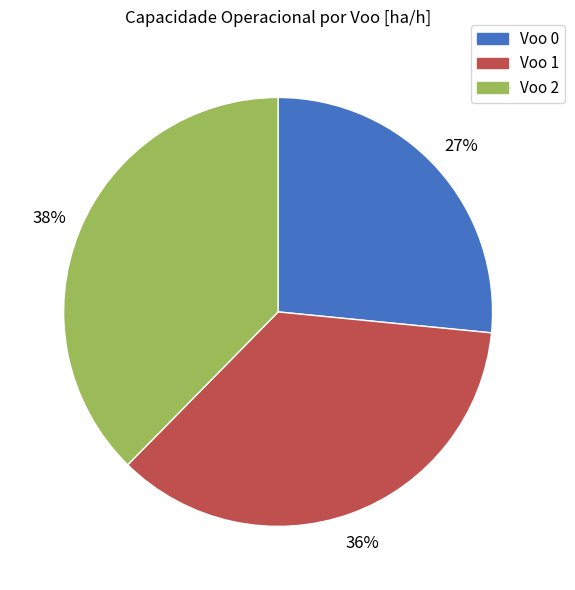

To the nearest percent, what is the average slice percentage?

33%